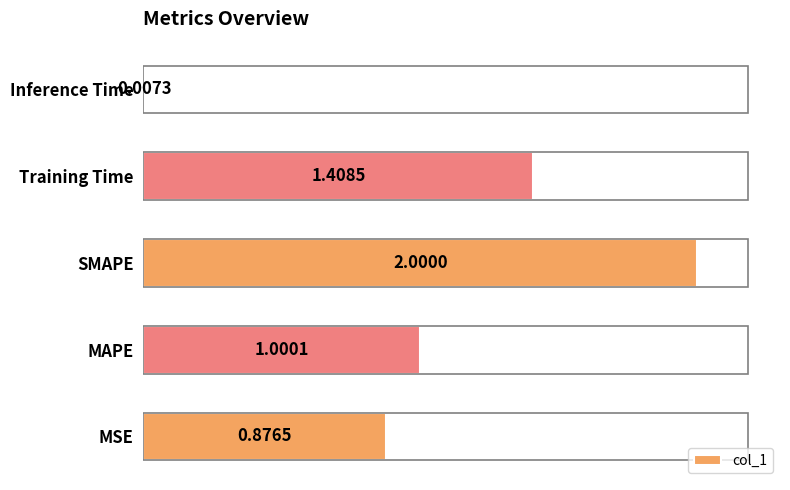

What is the sum of all values?

5.3